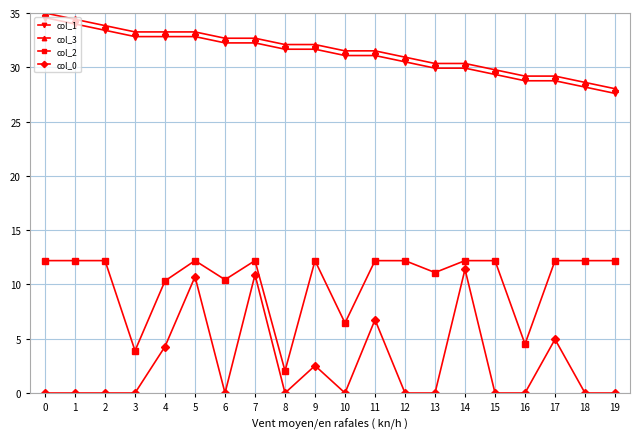

True or false: col_3 and col_0 intersect in this chart.

False